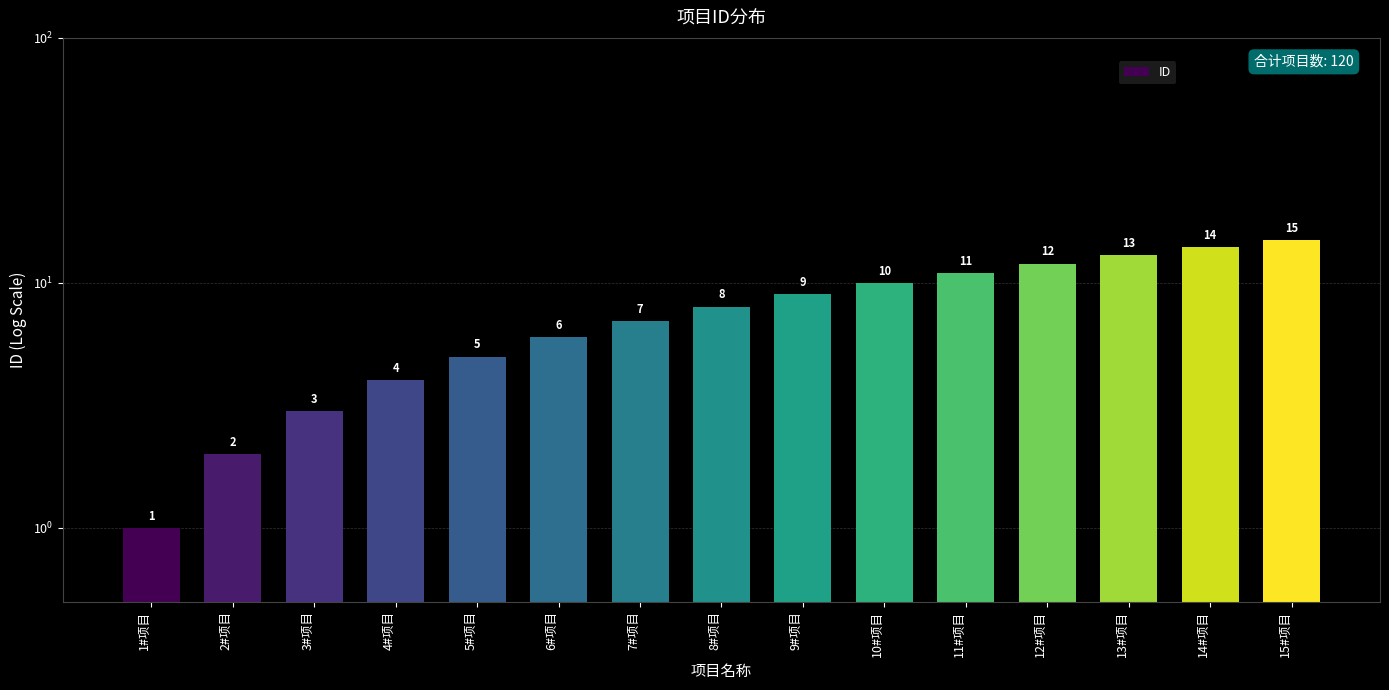

What is the average value?

8